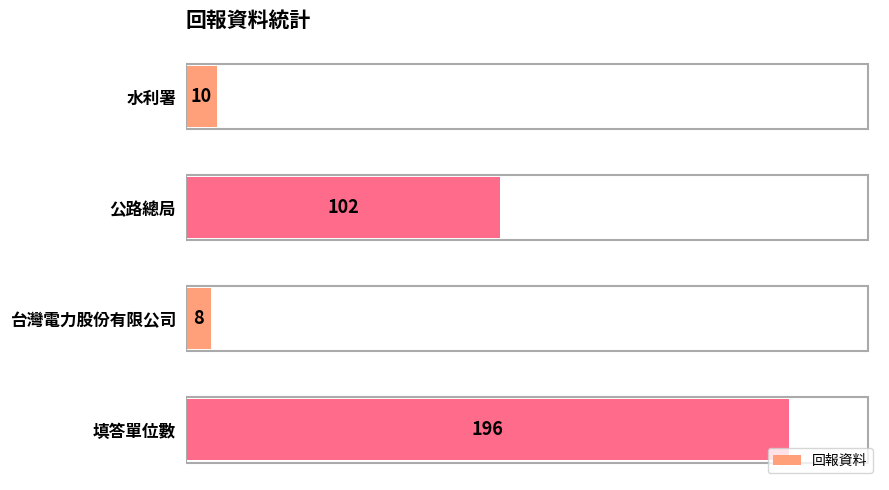

The value at 水利署 is 10. True or false?

True